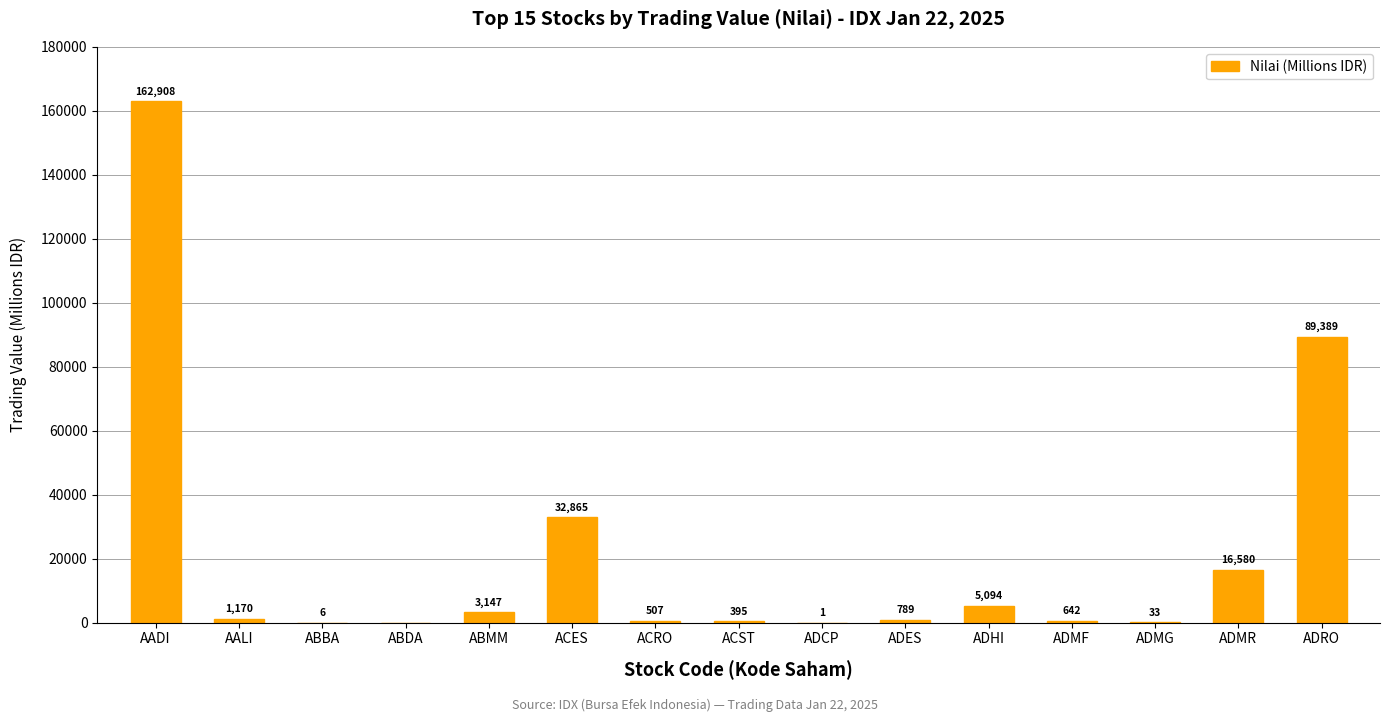

Between ABBA and ACRO, which is larger?

ACRO